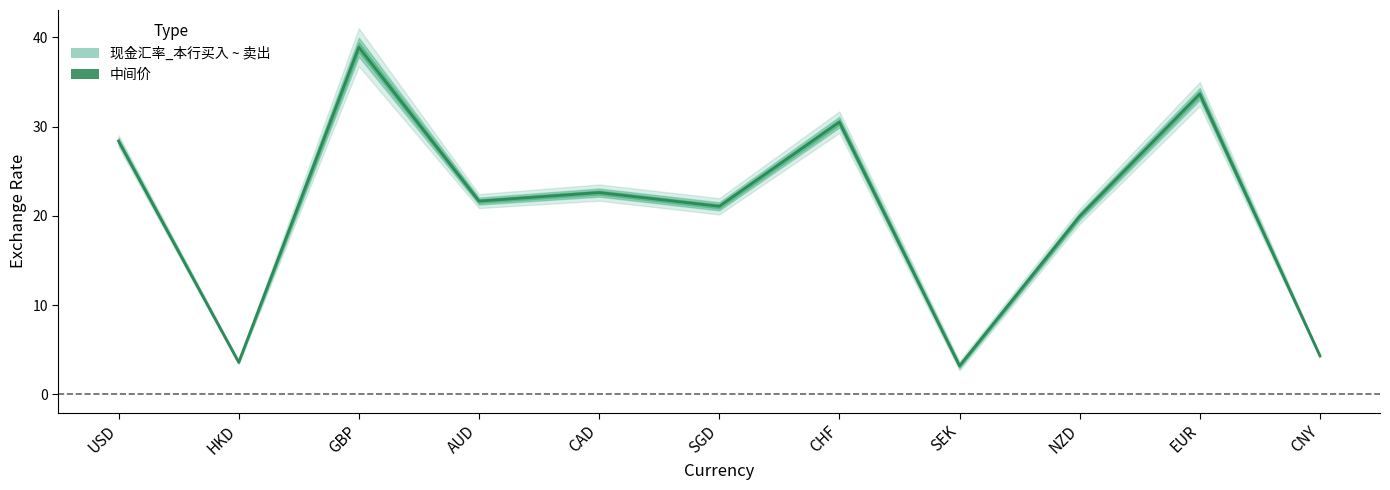

What position from the right is HKD?

10